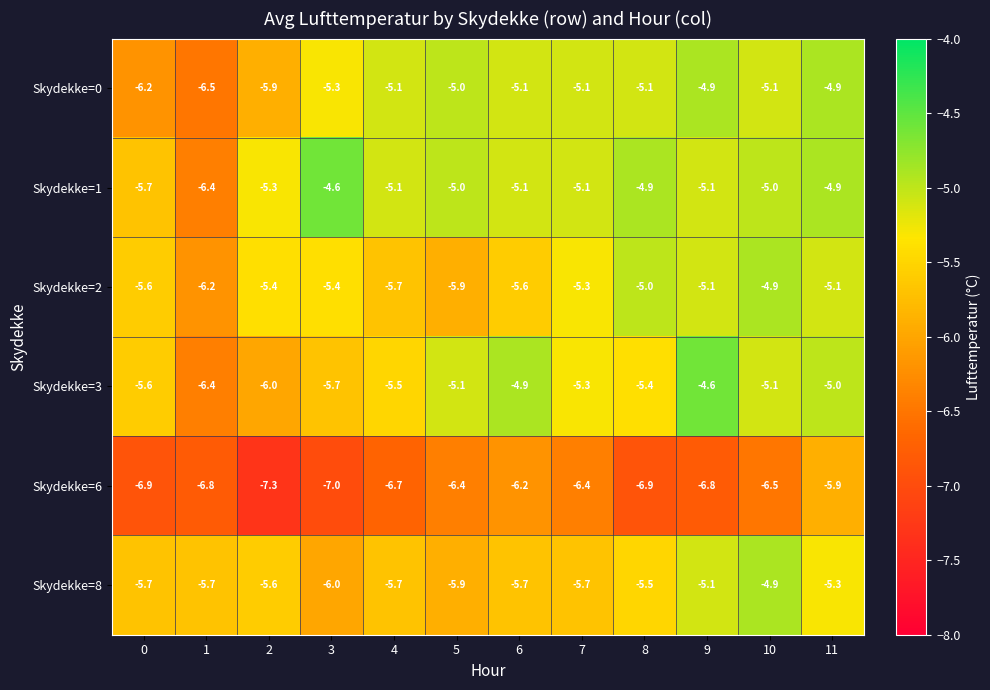

What is the maximum value for Skydekke=8?

-4.9